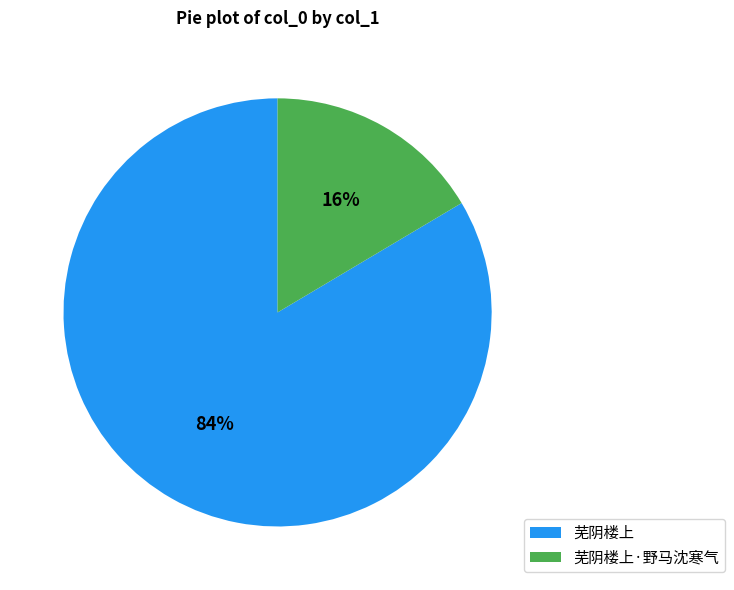

To the nearest percent, what is the combined percentage of 芜阴楼上 and 芜阴楼上·野马沈寒气?

100%